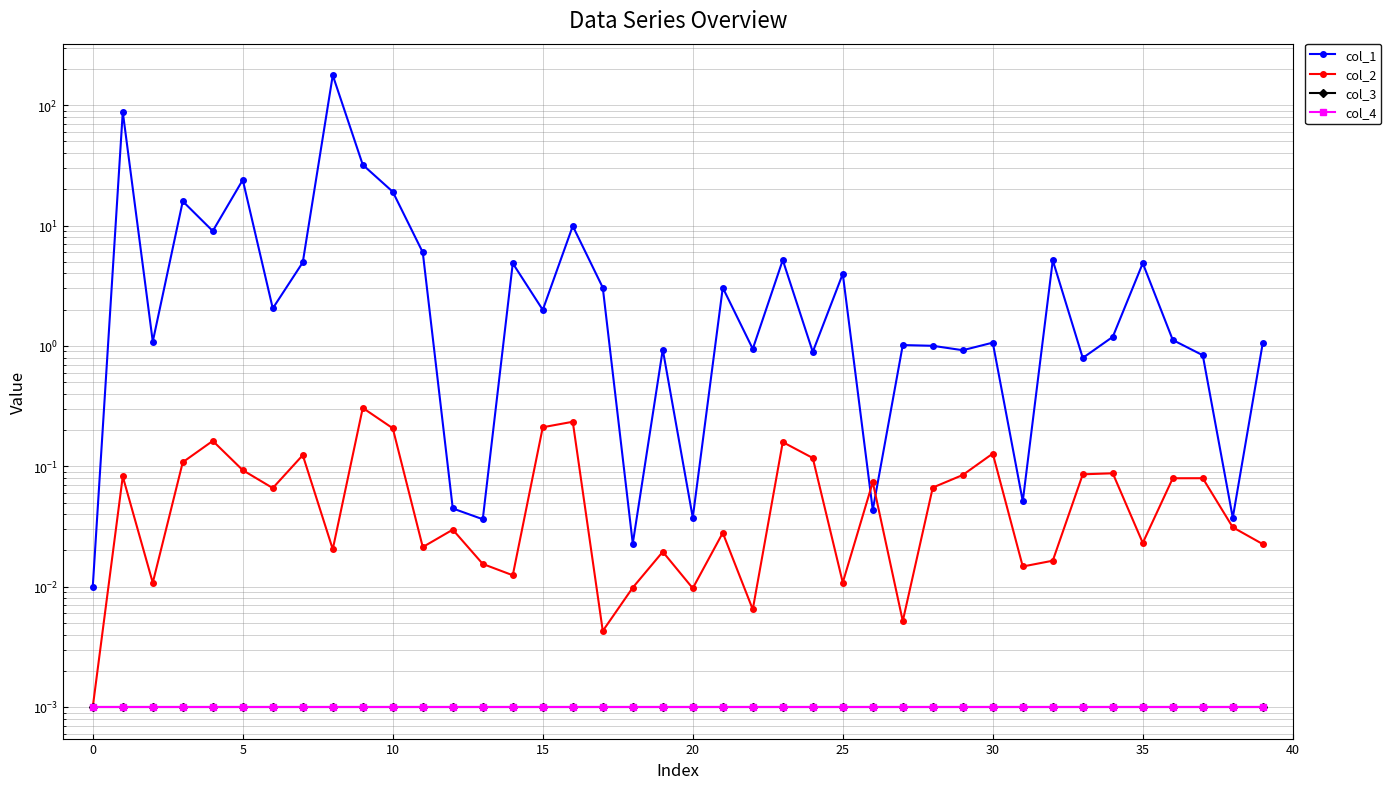

What is the approximate value of col_2 at 15?

0.2